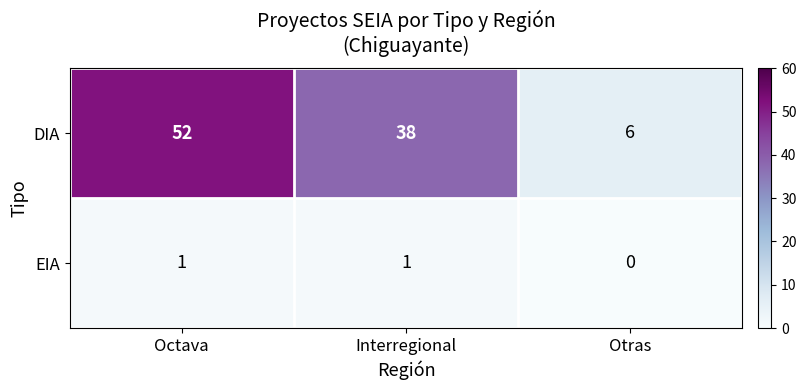

What is the difference between the maximum and minimum values in the DIA series?

46